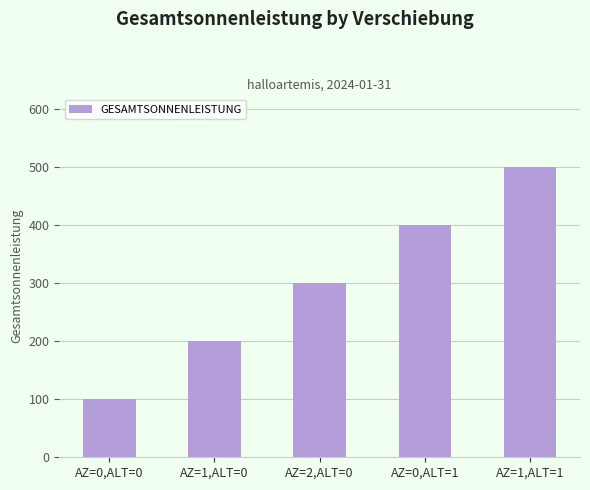

Rank the categories by value from lowest to highest.

AZ=0,ALT=0, AZ=1,ALT=0, AZ=2,ALT=0, AZ=0,ALT=1, AZ=1,ALT=1